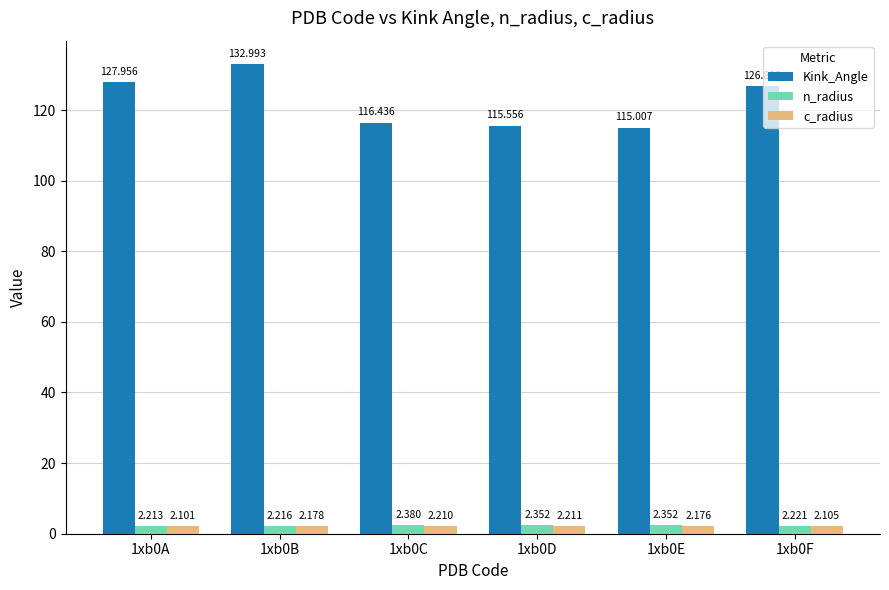

Between 1xb0C and 1xb0E, which series saw the biggest shift?

Kink_Angle